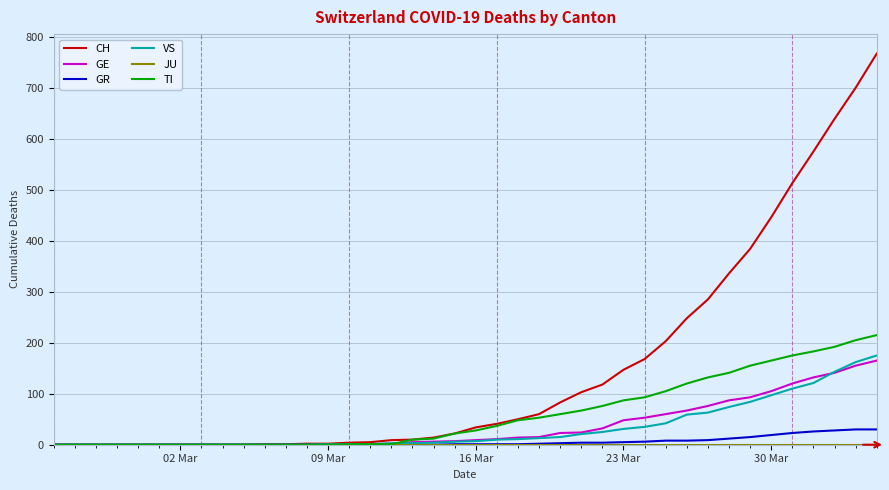

Which series has the largest total across all categories?

CH